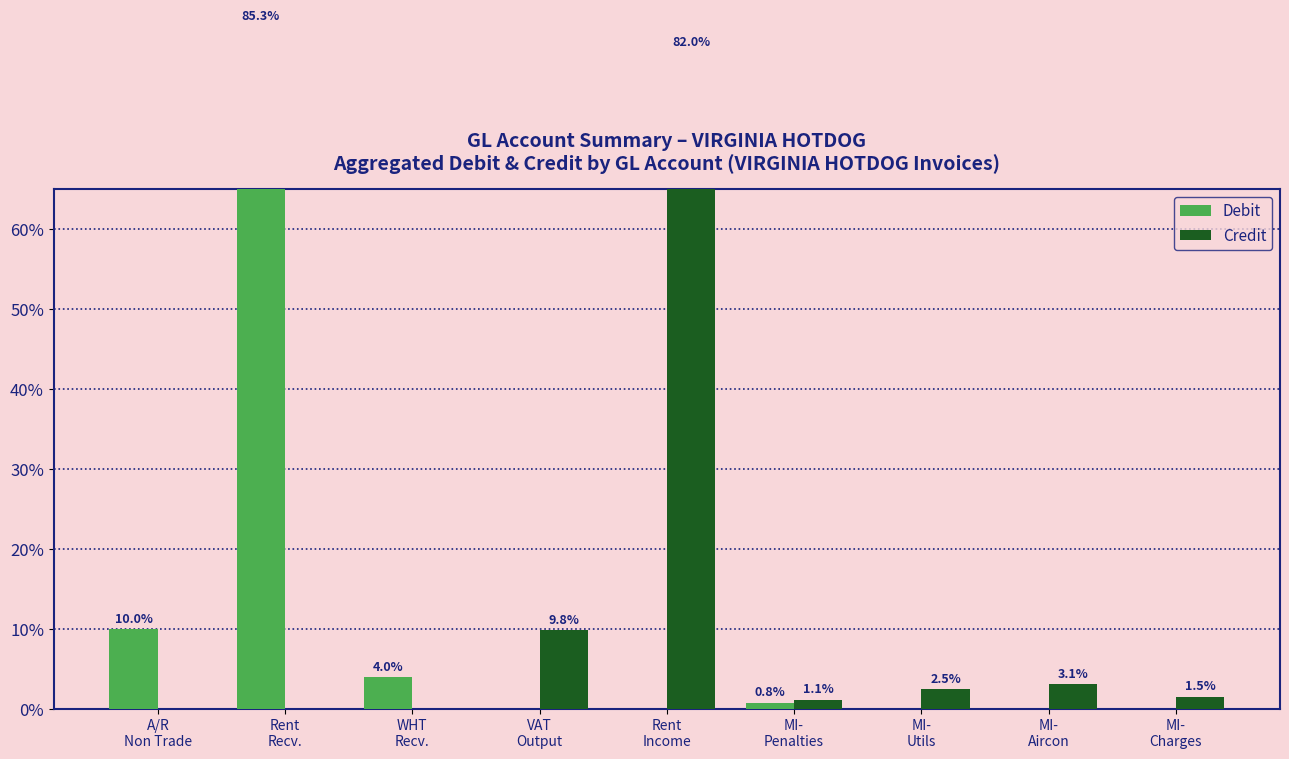

Reading left to right, transcribe all the data shown in this chart.

Debit: A/R
Non Trade=10.0	Rent
Recv.=85.3	WHT
Recv.=4.0	VAT
Output=0.0	Rent
Income=0.0	MI-
Penalties=0.8	MI-
Utils=0.0	MI-
Aircon=0.0	MI-
Charges=0.0
Credit: A/R
Non Trade=0.0	Rent
Recv.=0.0	WHT
Recv.=0.0	VAT
Output=9.8	Rent
Income=82.0	MI-
Penalties=1.1	MI-
Utils=2.5	MI-
Aircon=3.1	MI-
Charges=1.5